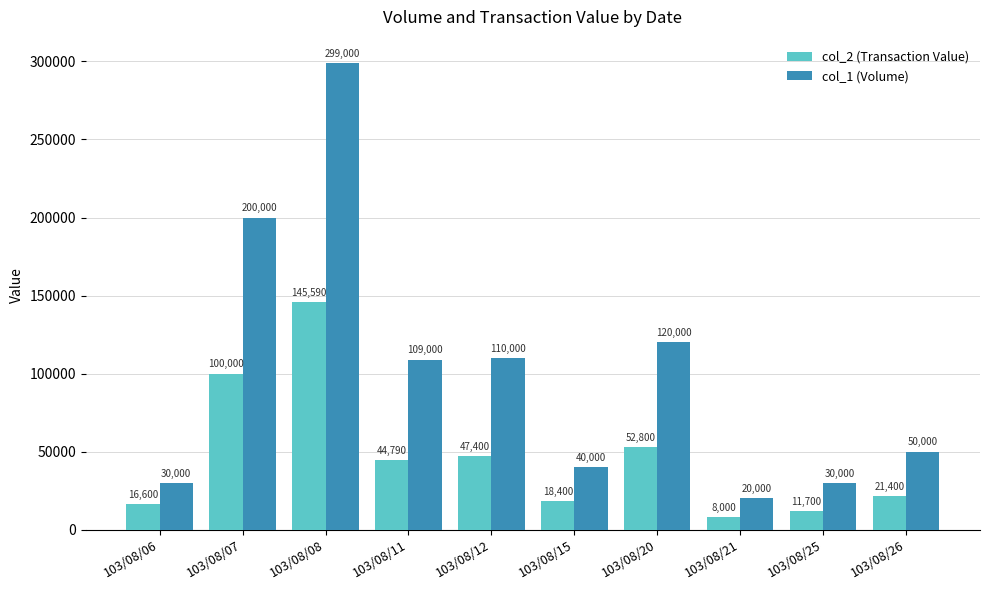

What are all the series names shown in the legend?

col_2 (Transaction Value), col_1 (Volume)